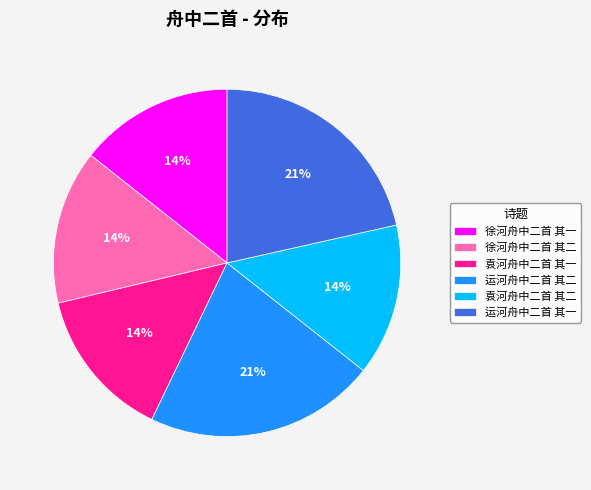

To the nearest percent, what is the combined percentage of 袁河舟中二首 其一 and 运河舟中二首 其一?

36%